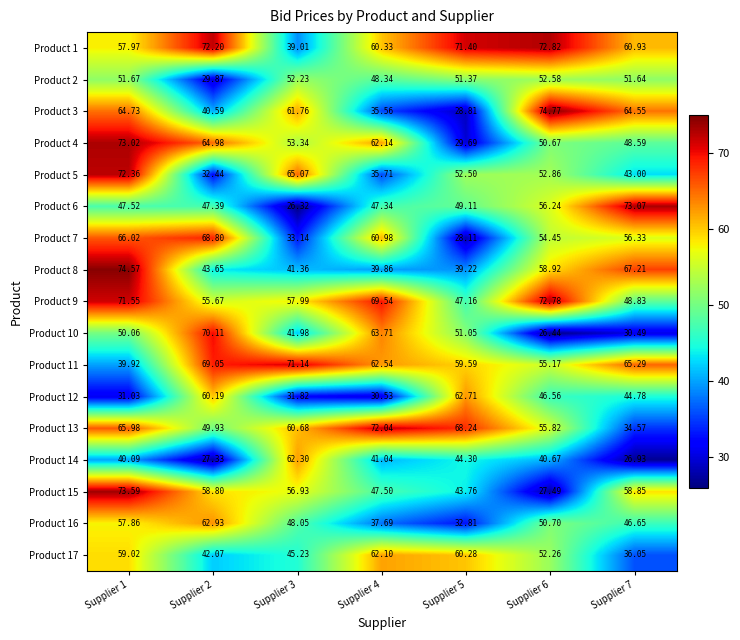

Is the value of Product 1 at Supplier 3 greater than the value of Product 16 at Supplier 2?

No